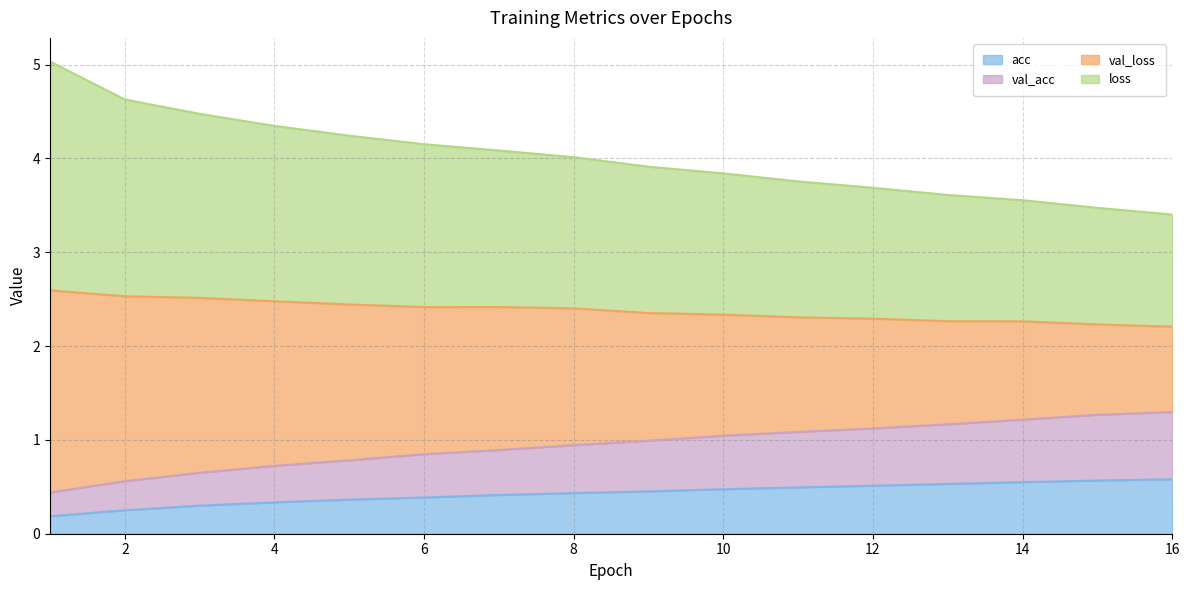

Read the acc value at 14.

0.5